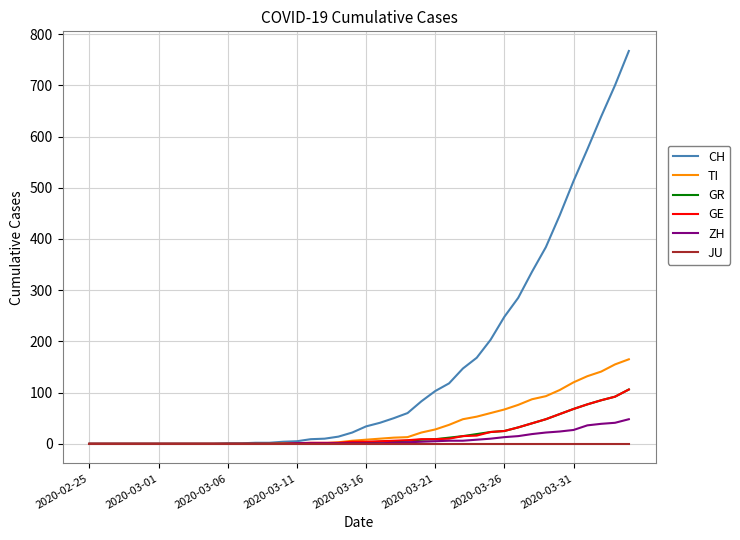

What is the greatest value displayed?

767